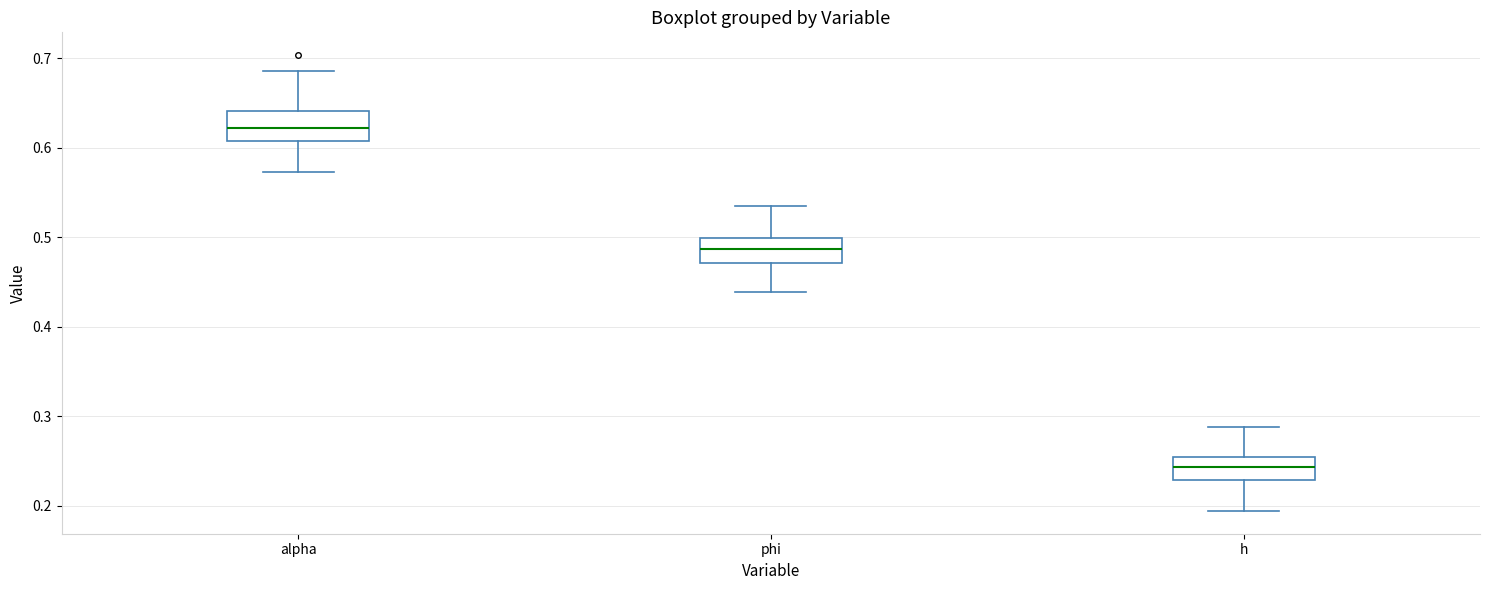

Reading left to right, read every box against the y-axis: the position of its median line, the range the box covers, and the ends of its whiskers. The values are not printed on the chart, so give them approximately, as read against the axis.

alpha: median 0.62, box 0.61 to 0.64, whiskers 0.57 to 0.69
phi: median 0.49, box 0.47 to 0.50, whiskers 0.44 to 0.54
h: median 0.24, box 0.23 to 0.25, whiskers 0.19 to 0.29